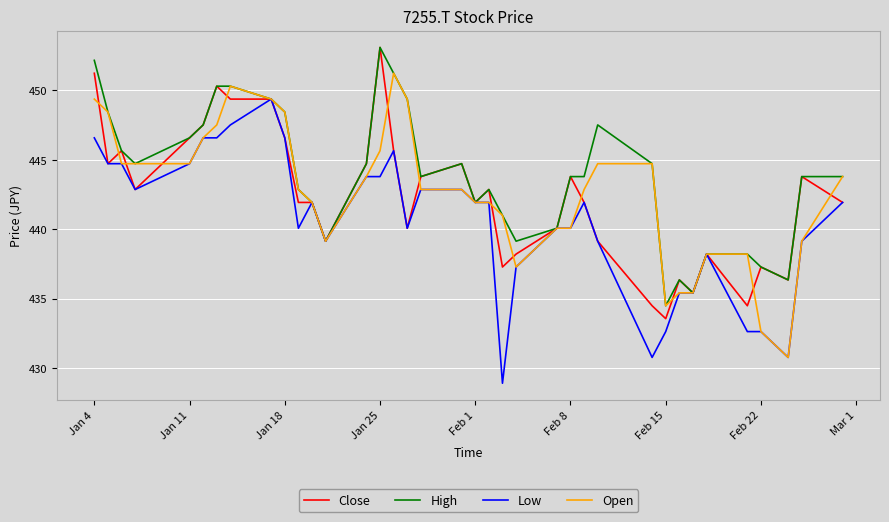

What is the greatest value displayed?

453.1